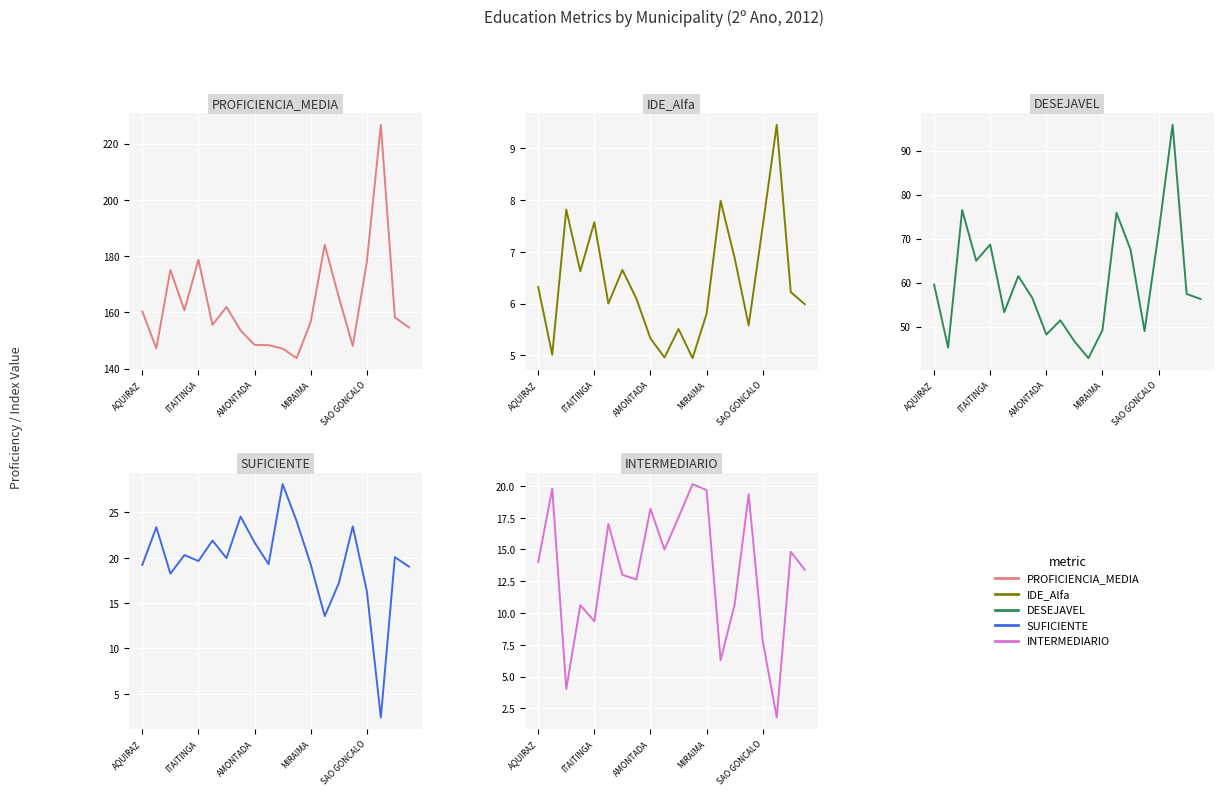

What are all the series names shown in the legend?

PROFICIENCIA_MEDIA, IDE_Alfa, DESEJAVEL, SUFICIENTE, INTERMEDIARIO